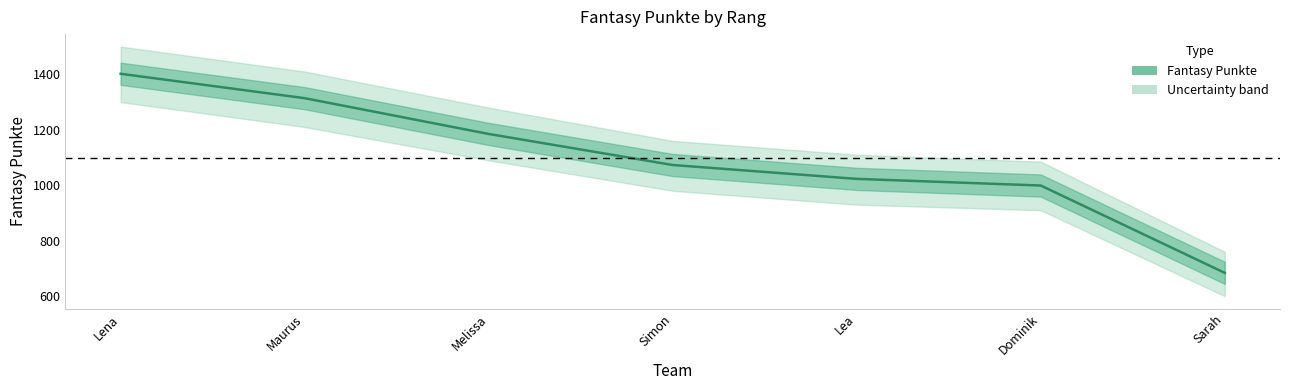

The chart shows a value of 2196 at Lena. True or false?

False